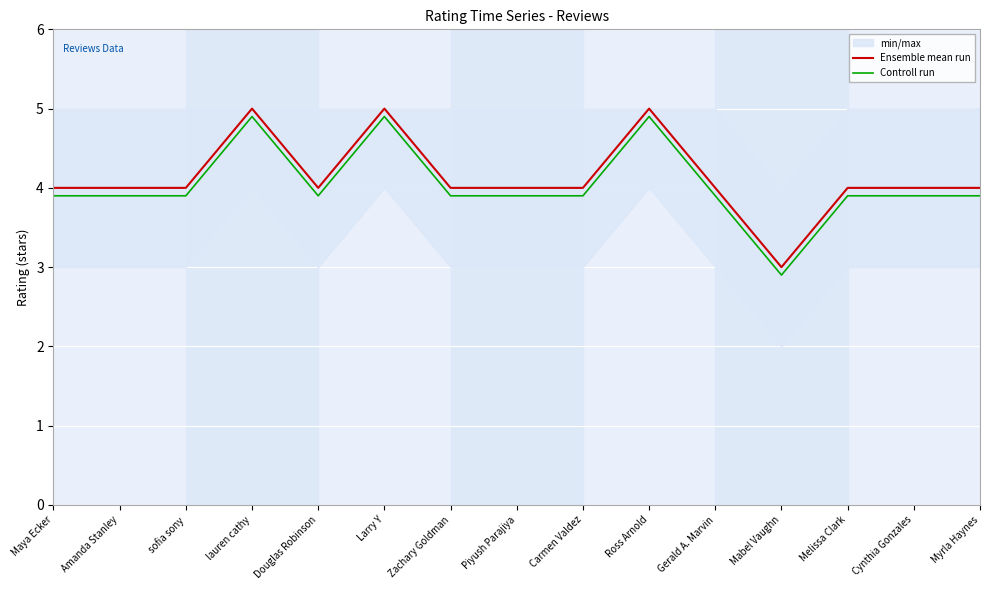

Which has a higher value, Amanda Stanley or Ross Arnold?

Ross Arnold